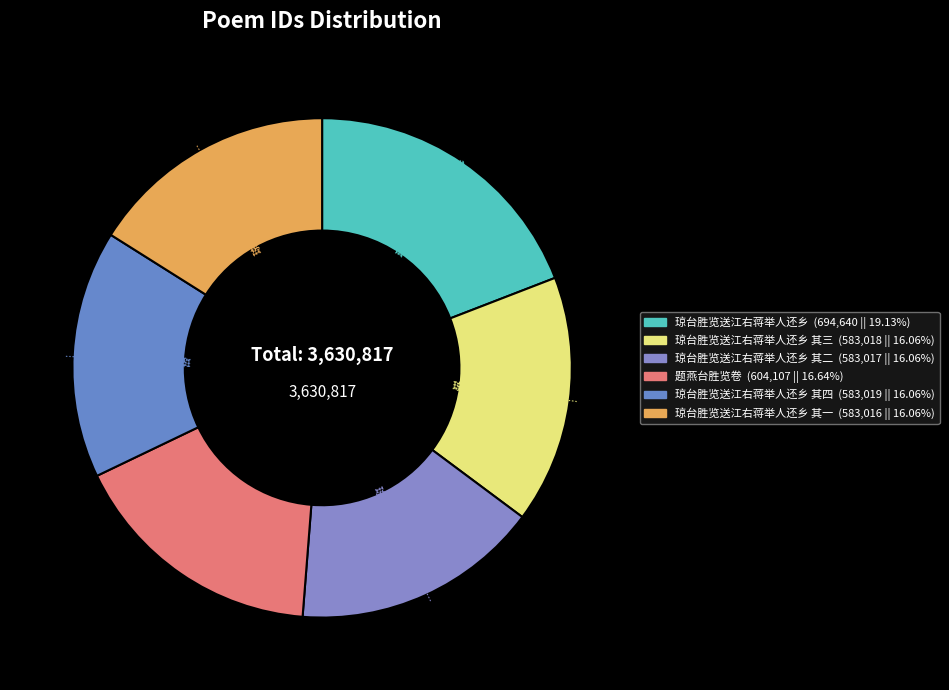

Which slice is the largest?

琼台胜览送江右蒋举人还乡